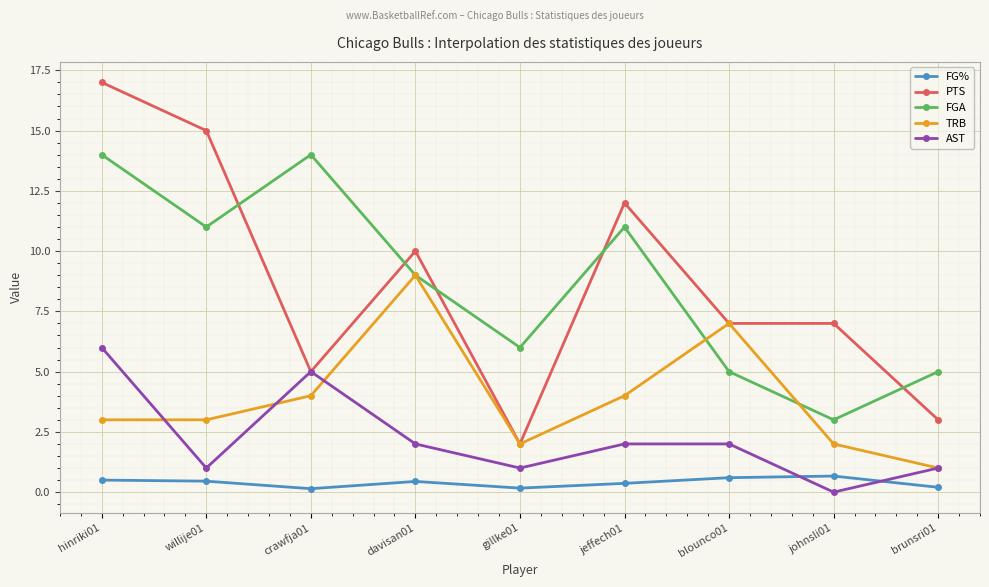

How many lines are shown in the chart?

5